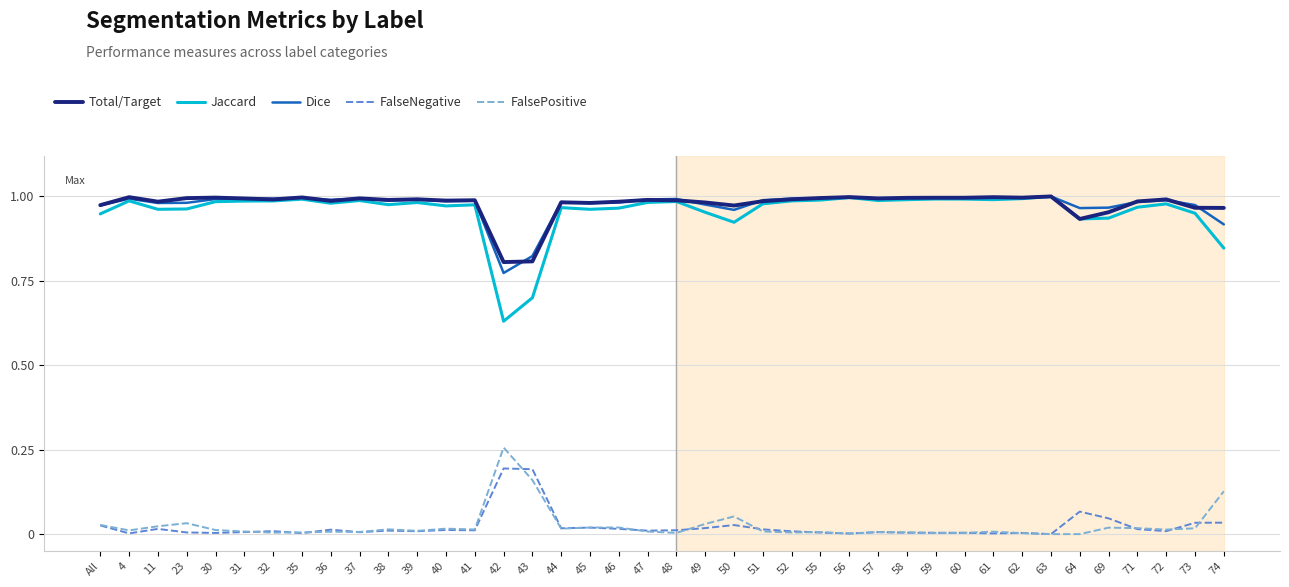

What is the sum of the Total/Target values at 41 and 60?

2.0